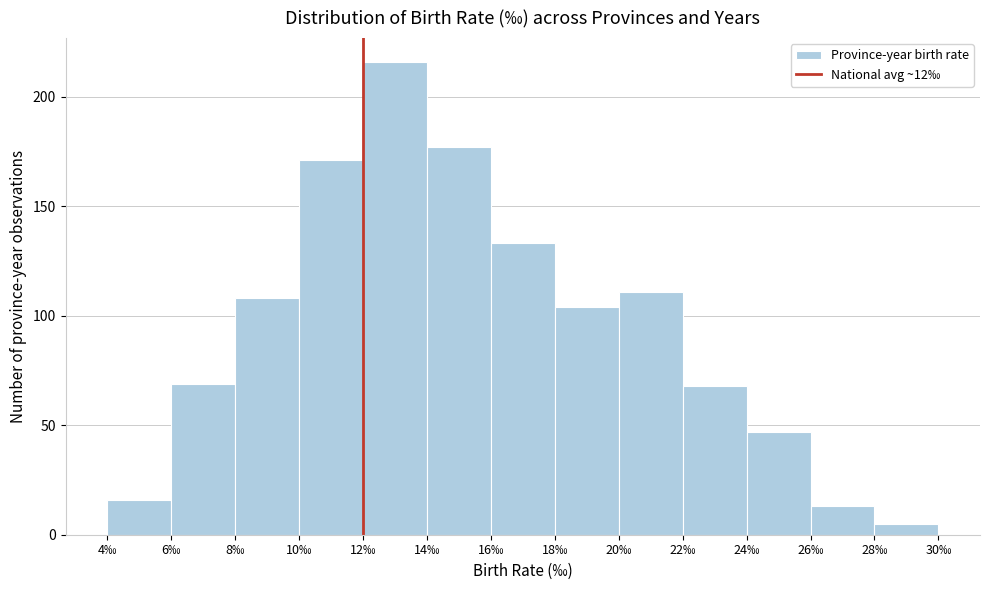

Reading left to right, transcribe this chart: for each bar, give the range it covers on the x-axis and its height. The values are not printed on the chart, so give them approximately, as read against the axis.

4 to 6: 15
6 to 8: 70
8 to 10: 110
10 to 12: 170
12 to 14: 215
14 to 16: 175
16 to 18: 135
18 to 20: 105
20 to 22: 110
22 to 24: 70
24 to 26: 45
26 to 28: 15
28 to 30: 5